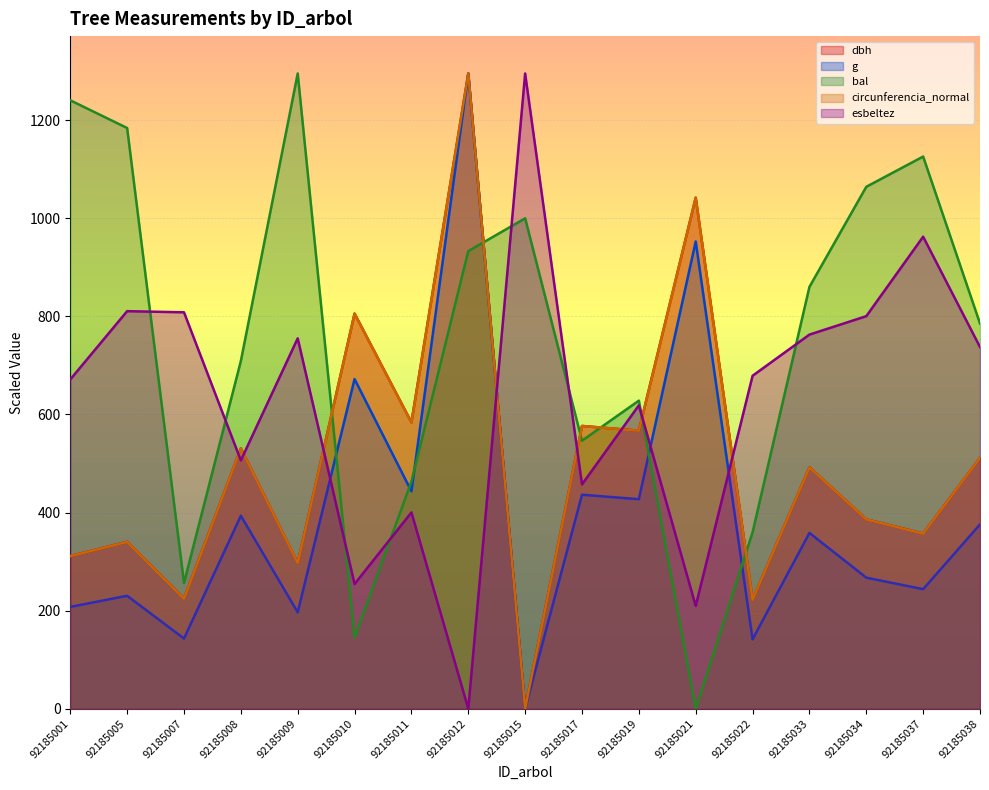

Rank the series by their maximum value, from lowest to highest.

bal, dbh, esbeltez, circunferencia_normal, g